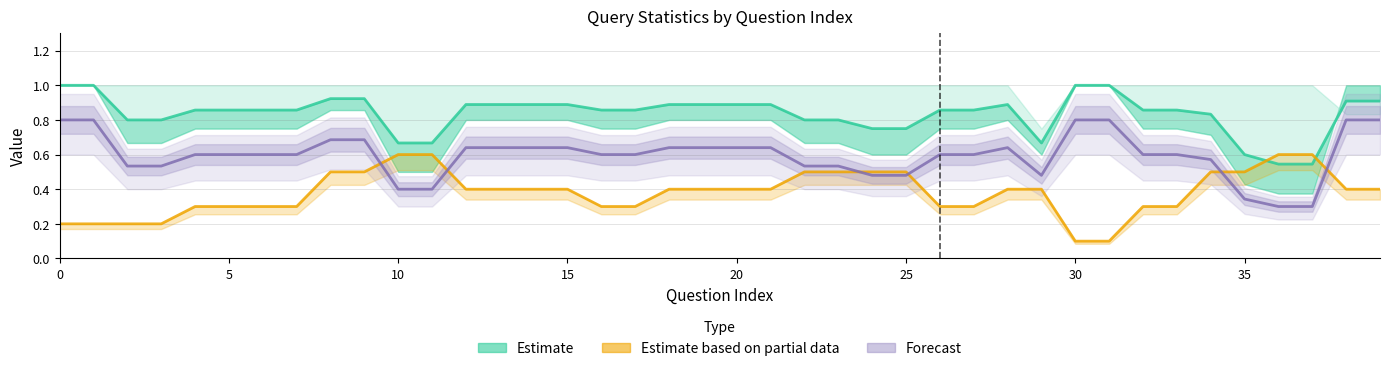

Which series changed the most between 25 and 34?

Estimate based on partial data